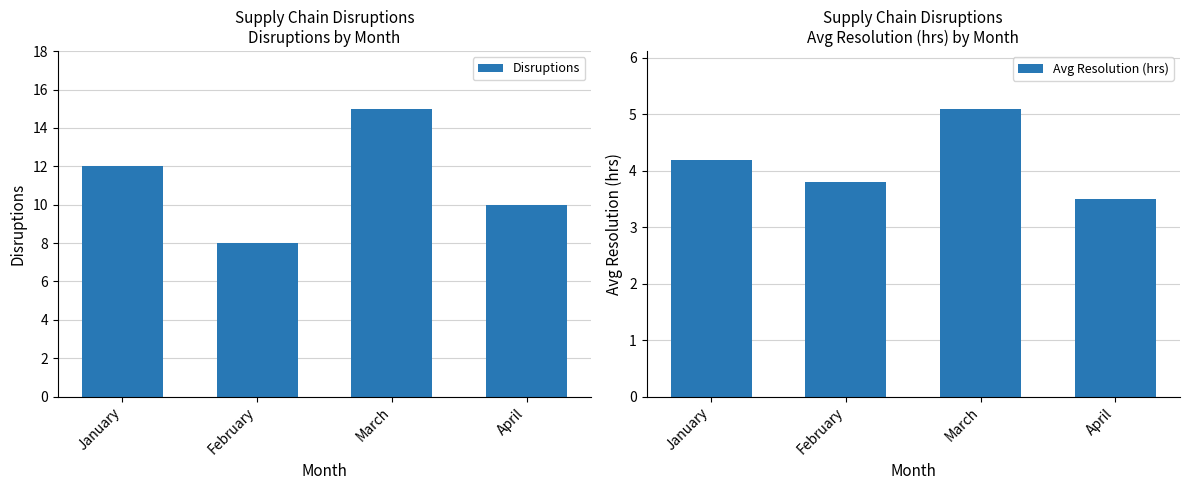

What is the value of the Avg Resolution (hrs) bar at the 2nd from the left?

3.8